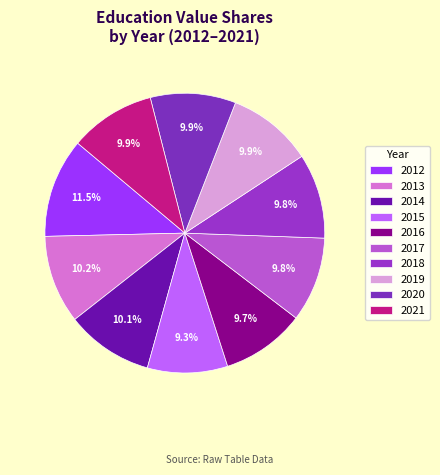

Rank the categories by value from highest to lowest.

2012, 2013, 2014, 2021, 2020, 2019, 2018, 2017, 2016, 2015